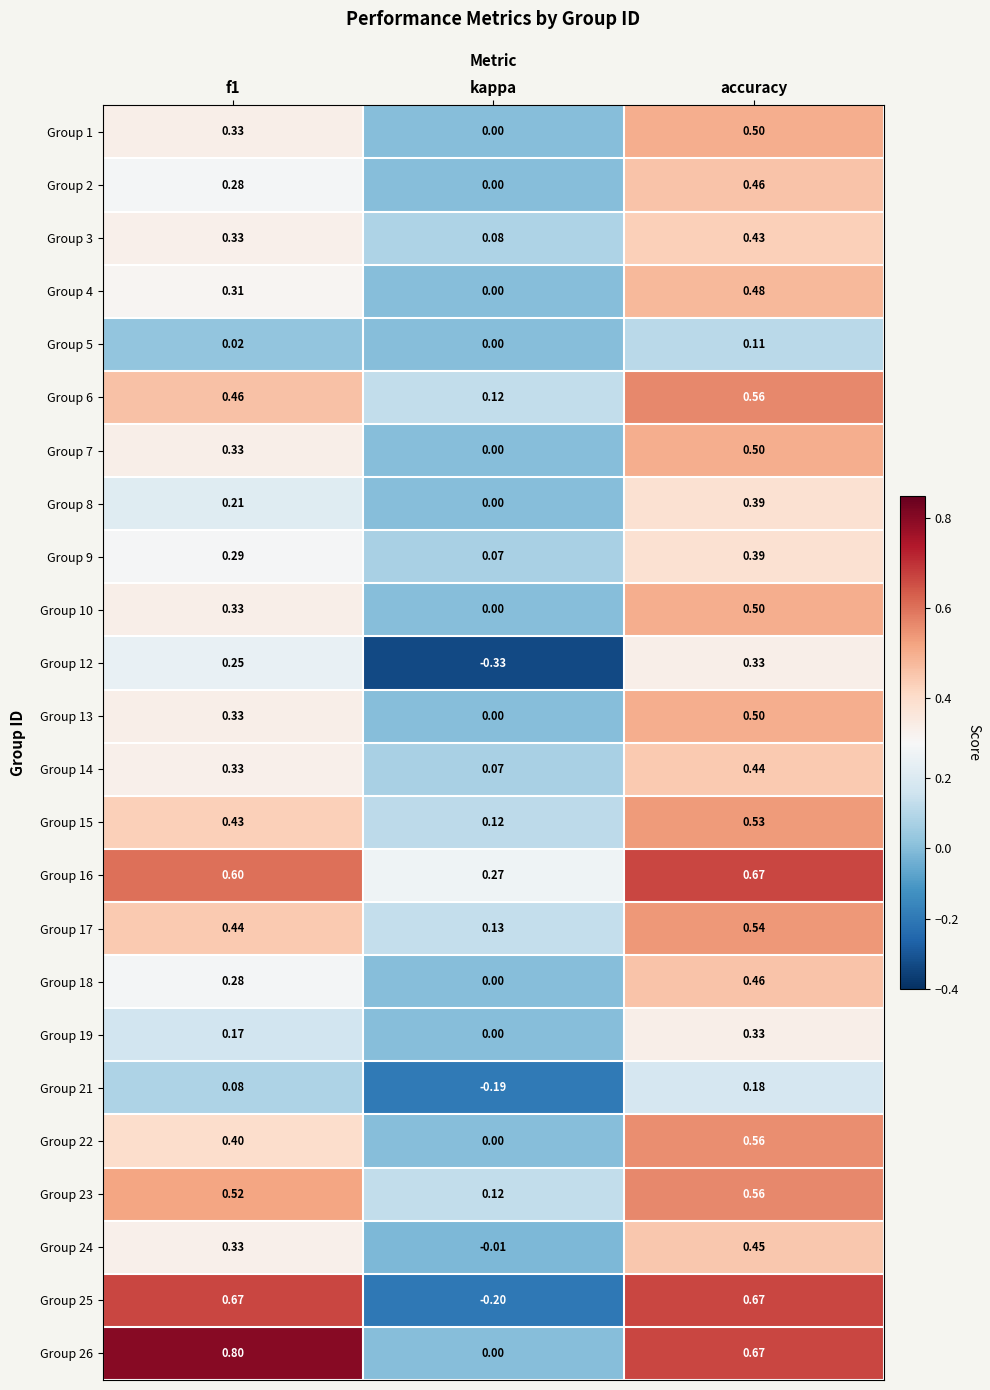

At which label is Group 13 closest to 0?

kappa